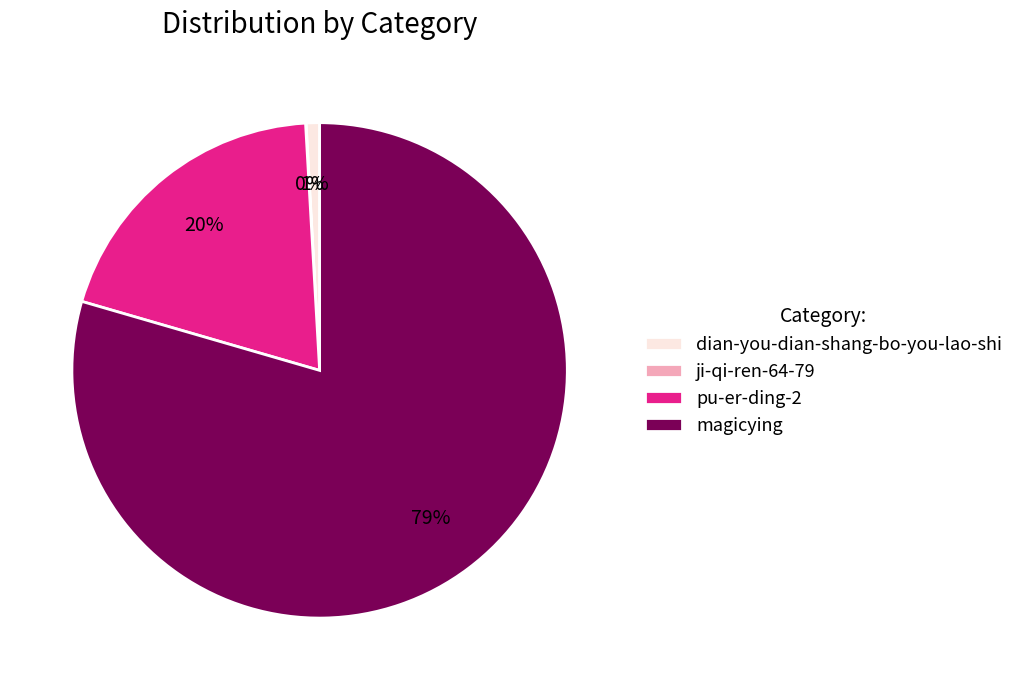

To the nearest percent, what is the average slice percentage?

25%